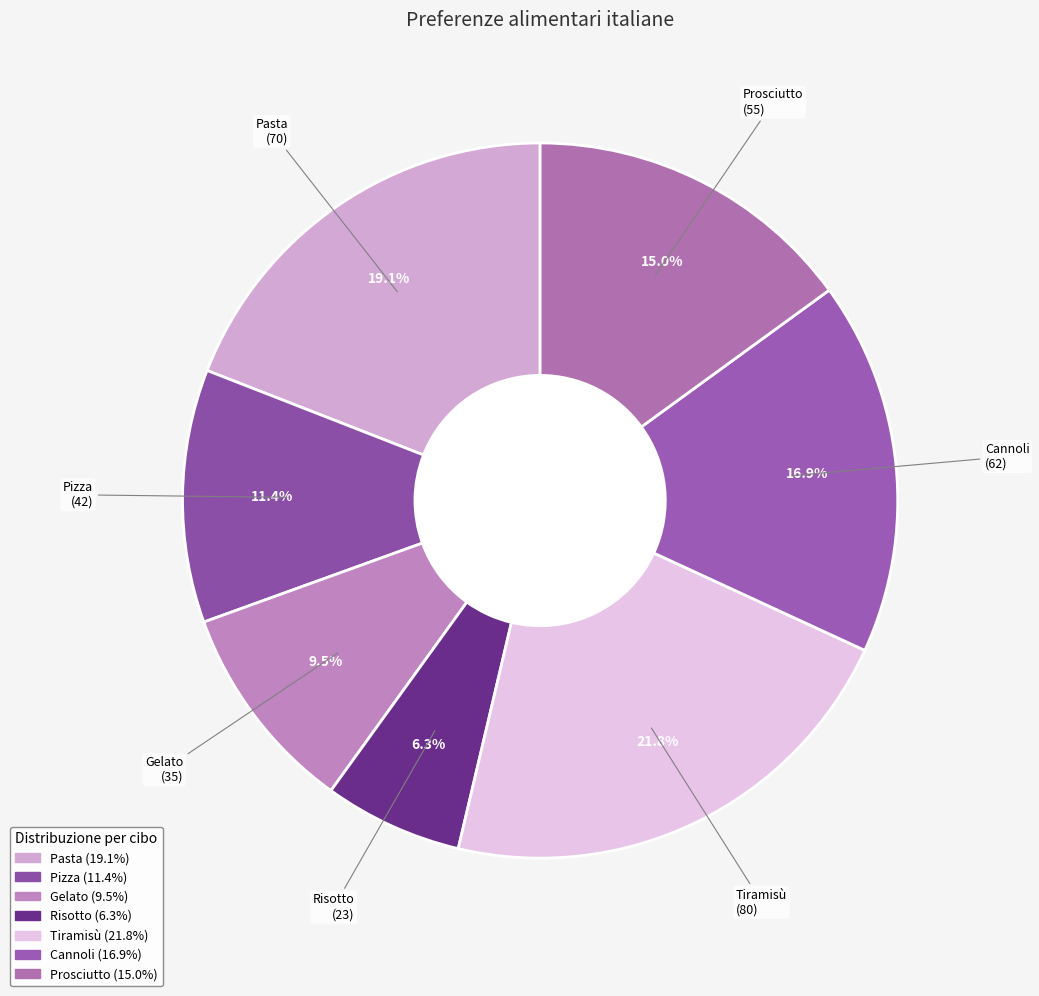

What portion of the pie excludes Tiramisù?

78.2%